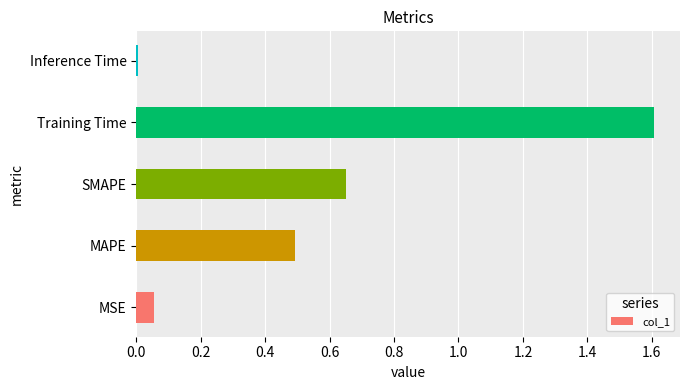

List the labels in order of value, smallest first.

Inference Time, MSE, MAPE, SMAPE, Training Time